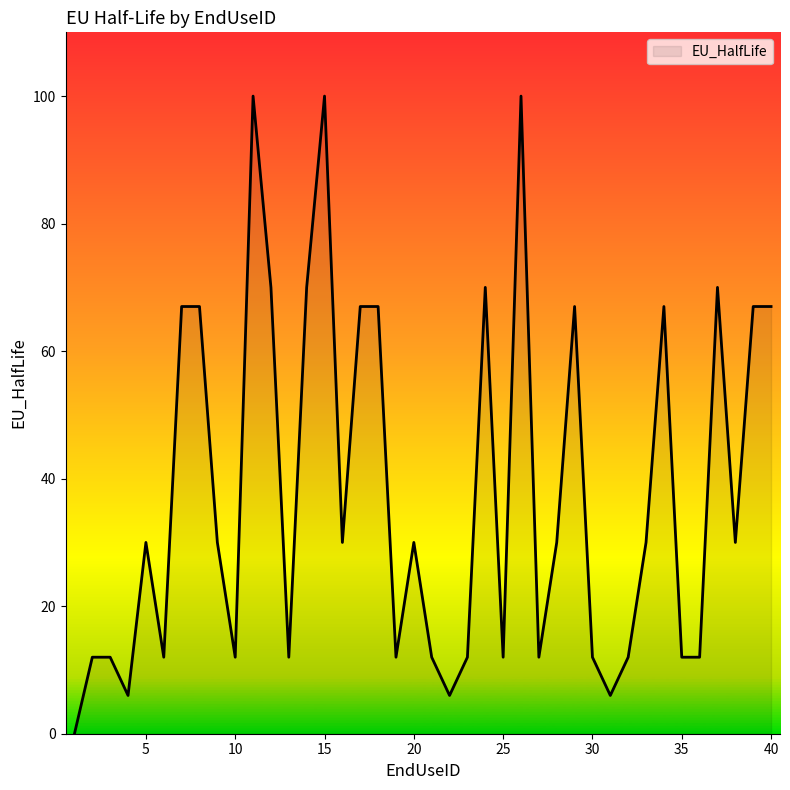

Reading left to right, extract all data points from this chart.

0	12	12	6	30	12	67	67	30	12	100	70	12	70	100	30	67	67	12	30	12	6	12	70	12	100	12	30	67	12	6	12	30	67	12	12	70	30	67	67